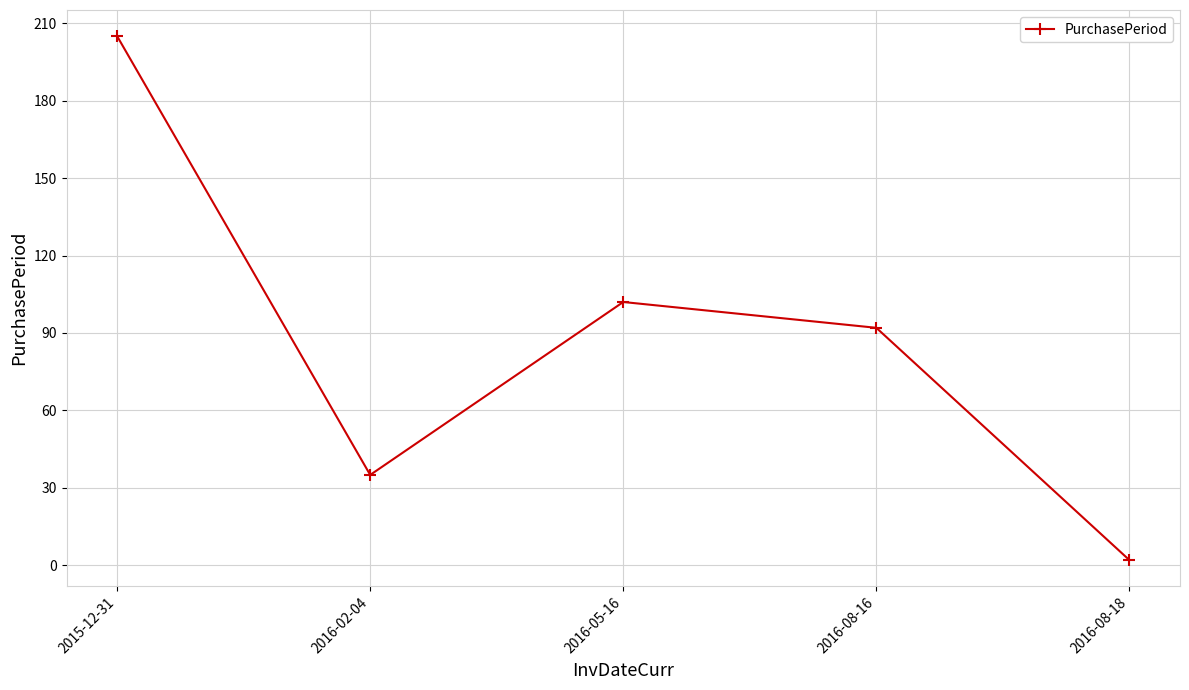

List the labels in order of value, largest first.

2015-12-31, 2016-05-16, 2016-08-16, 2016-02-04, 2016-08-18